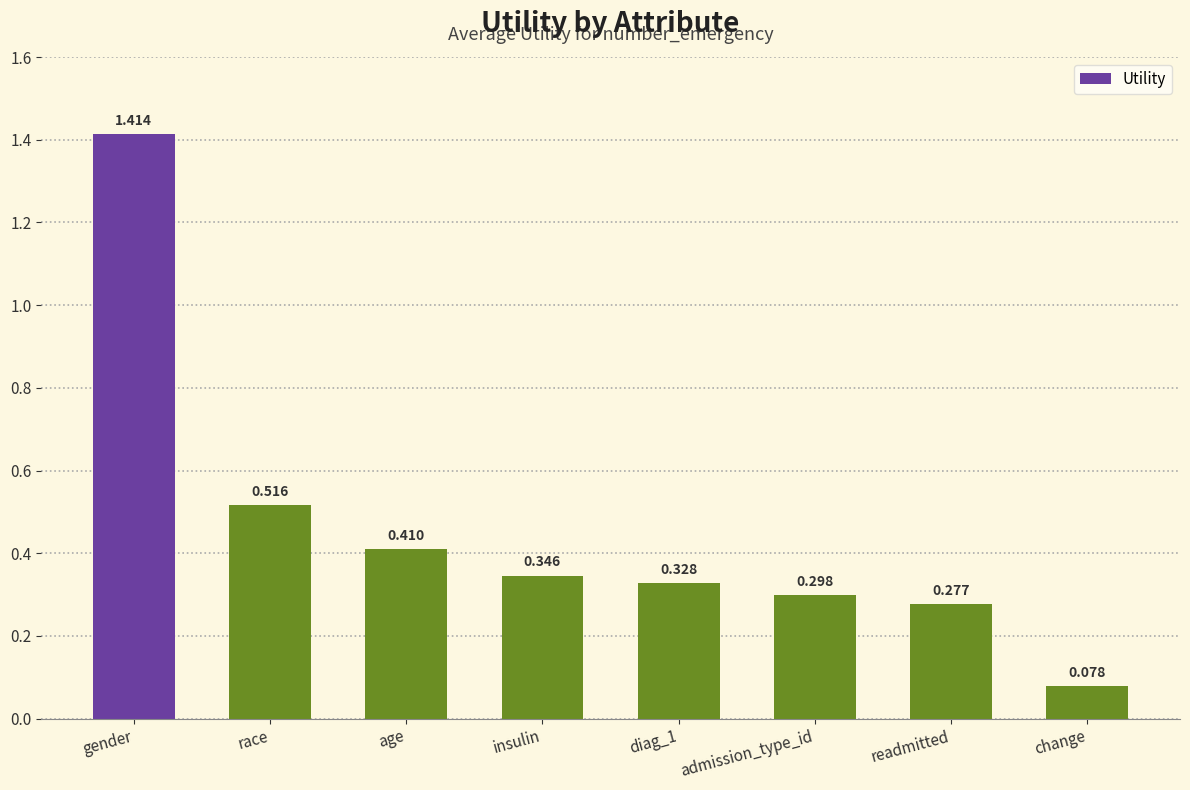

True or false: the data shows 0.1 at readmitted.

False